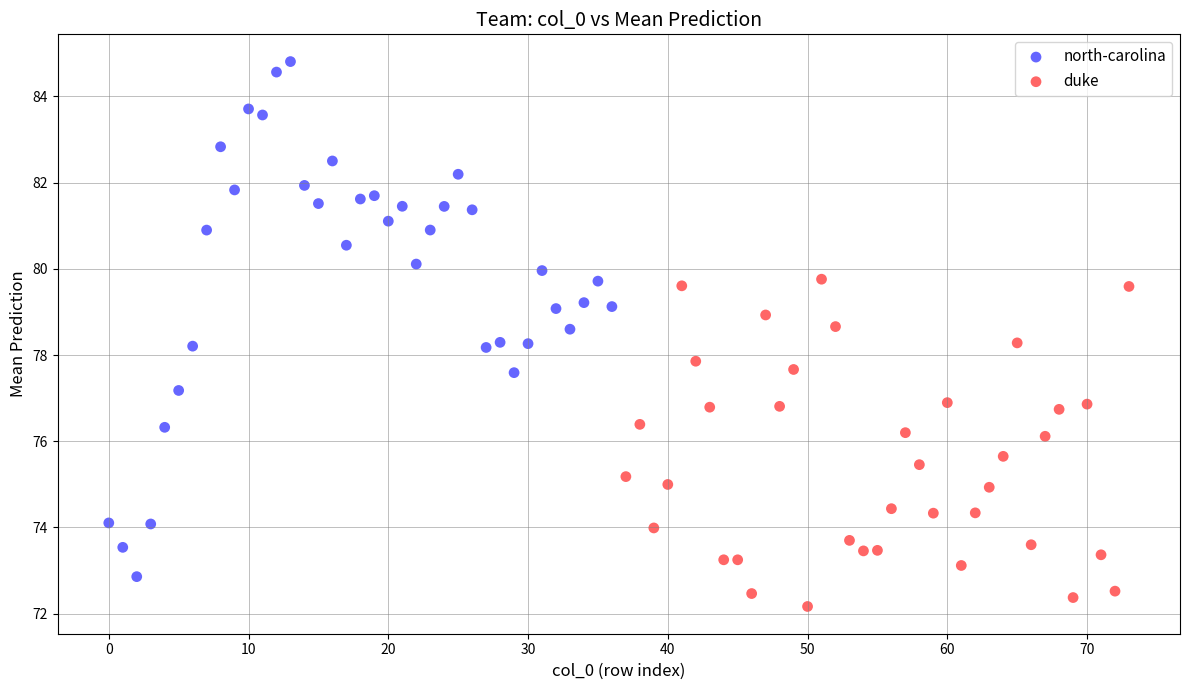

What are all the series names shown in the legend?

north-carolina, duke